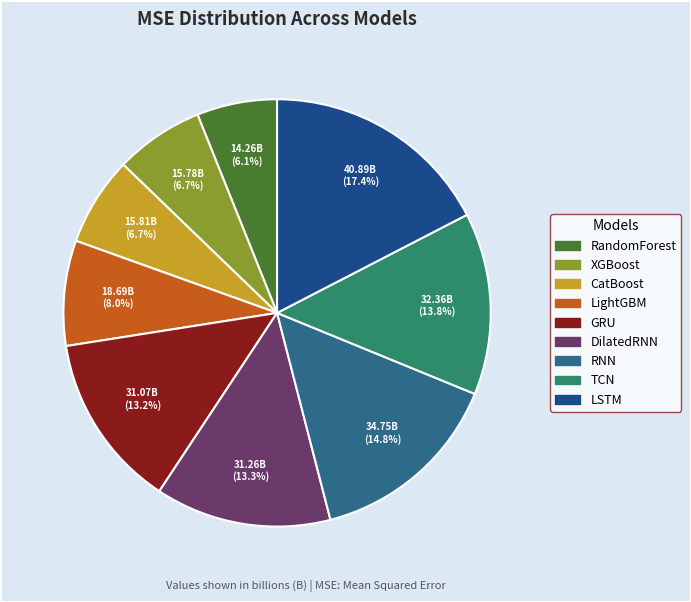

Count the number of slices in the pie.

9